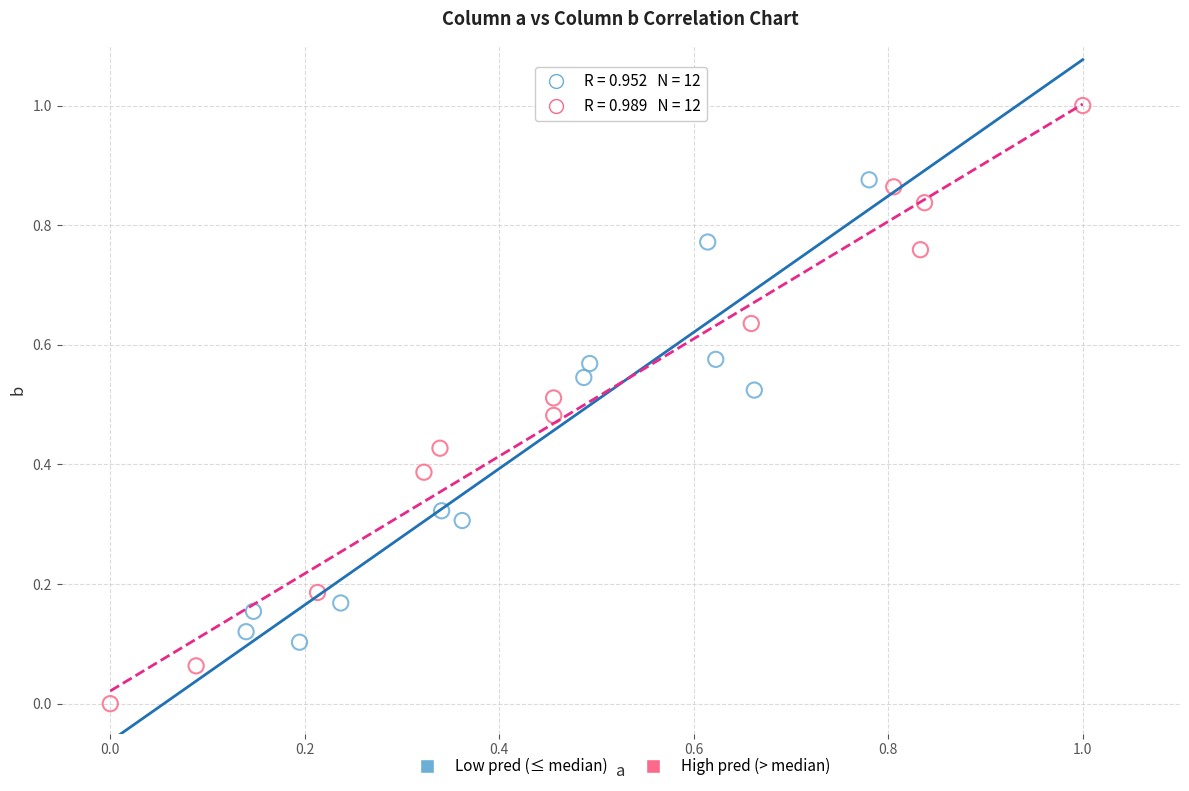

What are all the series names shown in the legend?

Low pred (≤ median), High pred (> median)